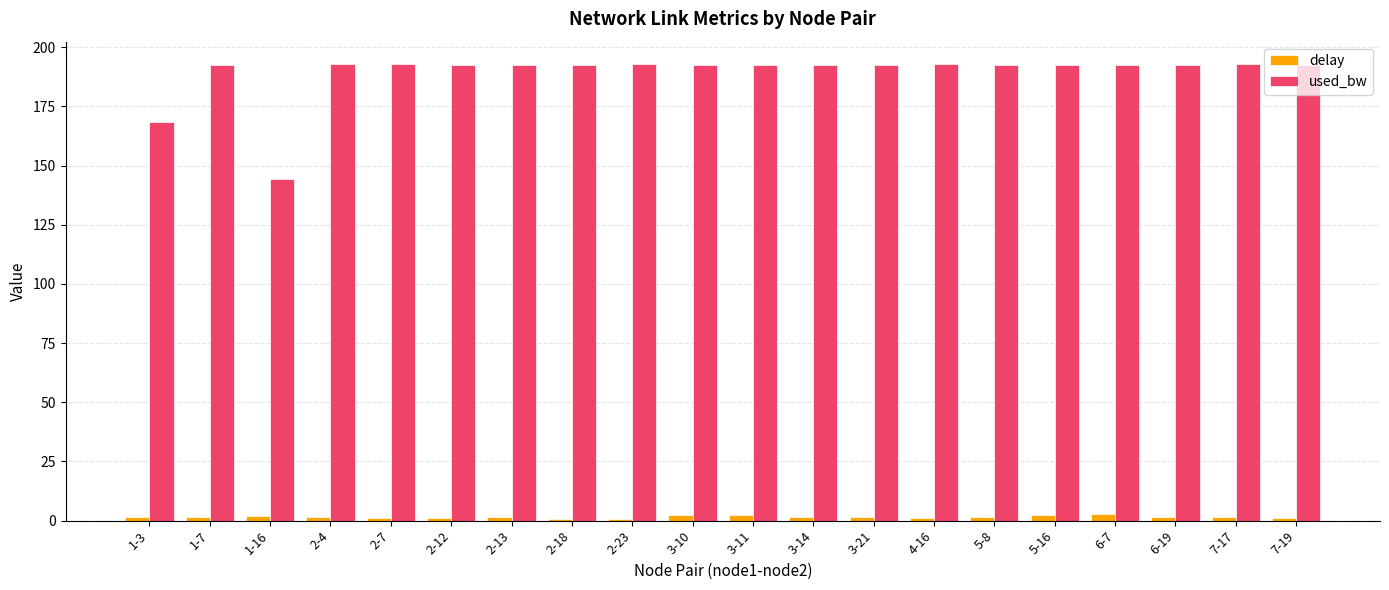

Is the value of used_bw at 2-7 greater than the value of delay at 7-19?

Yes